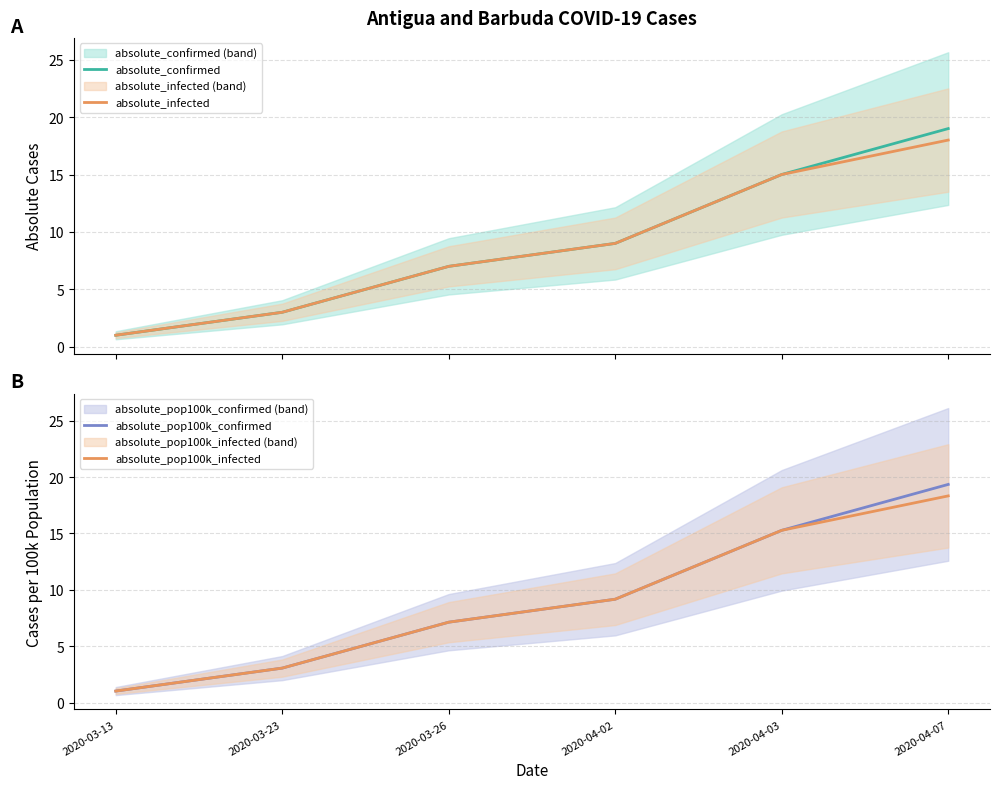

Which has a higher value, 2020-03-13 or 2020-03-23?

2020-03-23